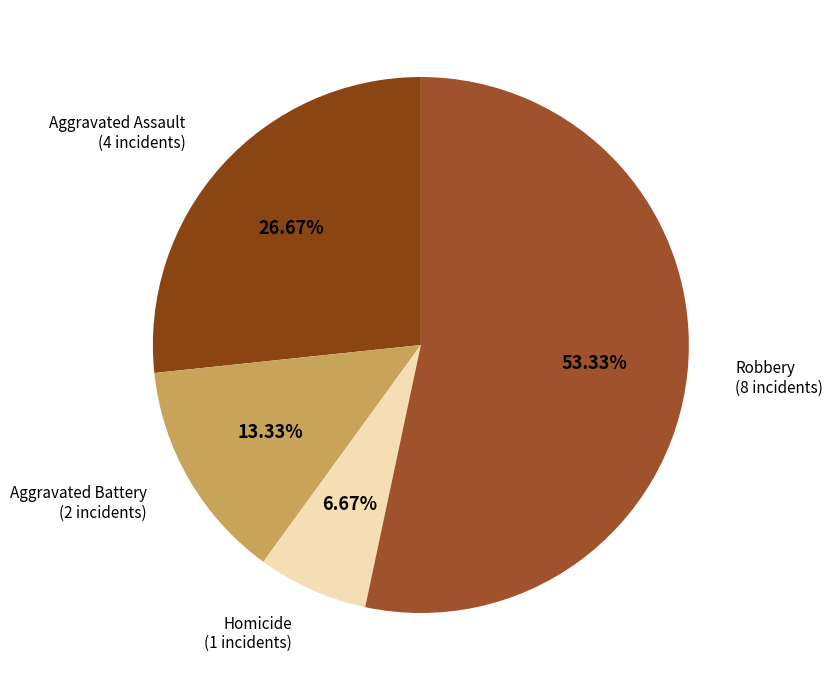

How many segments does this pie chart have?

4